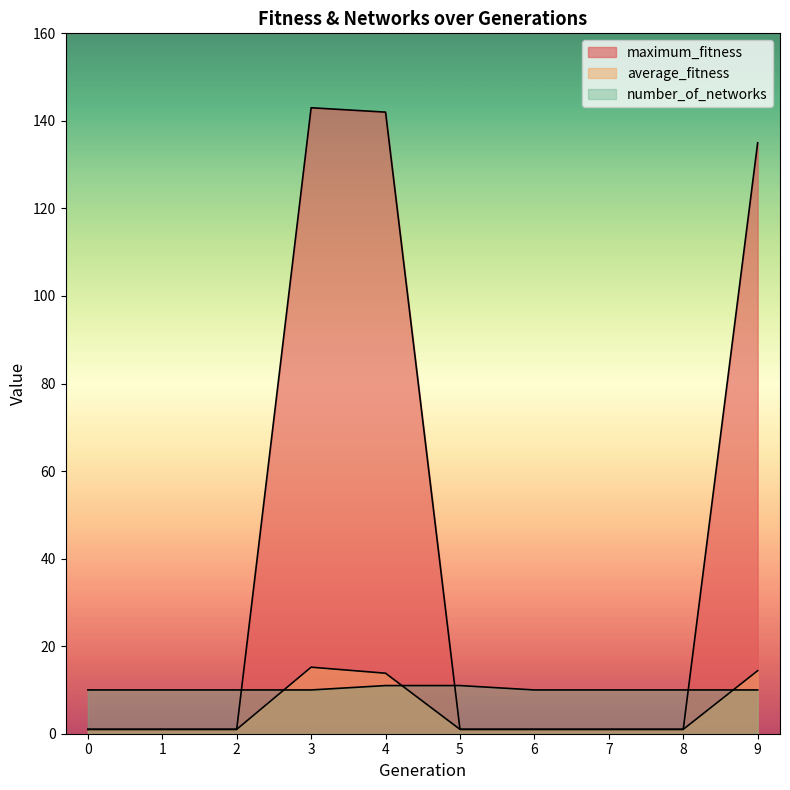

Is it true that average_fitness equals 15.2 at 3?

True